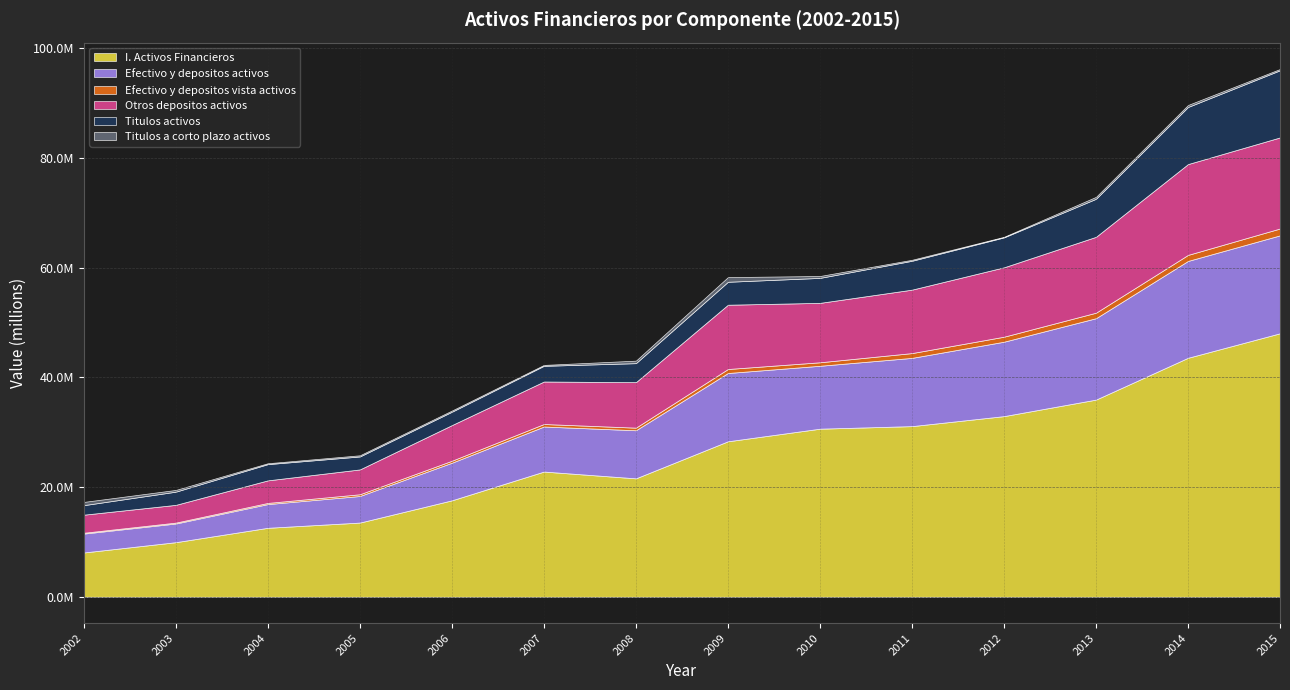

The value of Titulos activos at 2015 is 12235350. True or false?

True